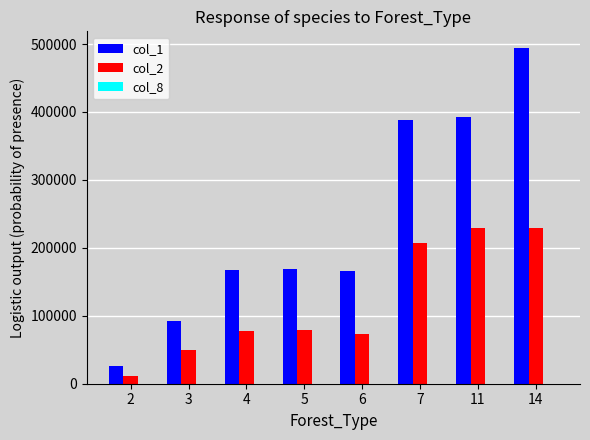

Which series has the largest total across all categories?

col_1